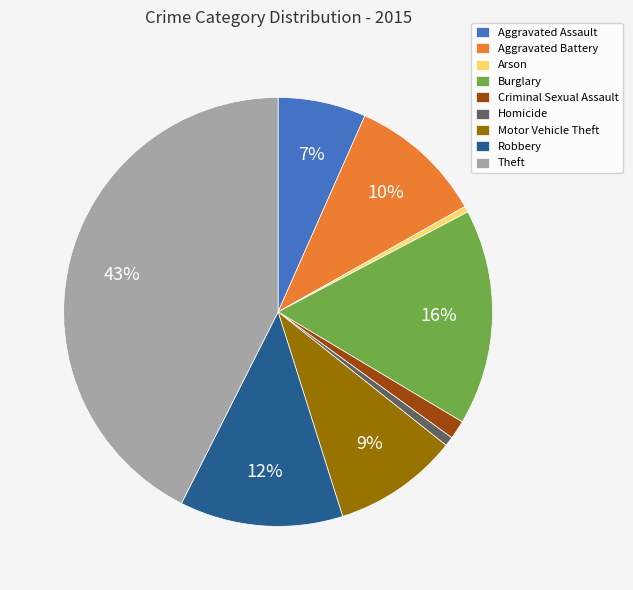

Is the sum of Aggravated Assault and Burglary greater than half?

No